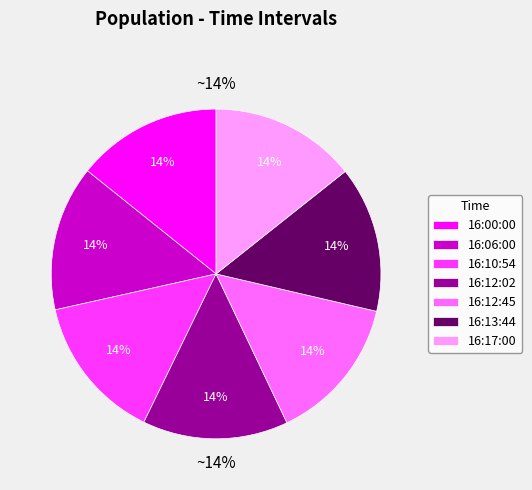

How much of the chart is everything except 16:12:02?

85.7%